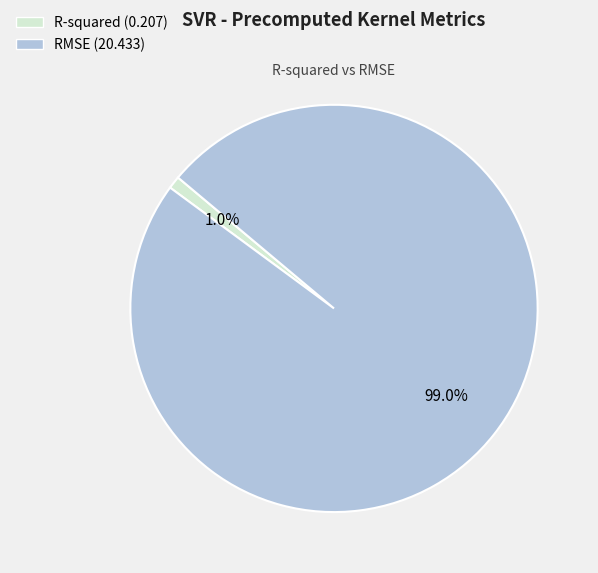

Count the number of slices in the pie.

2